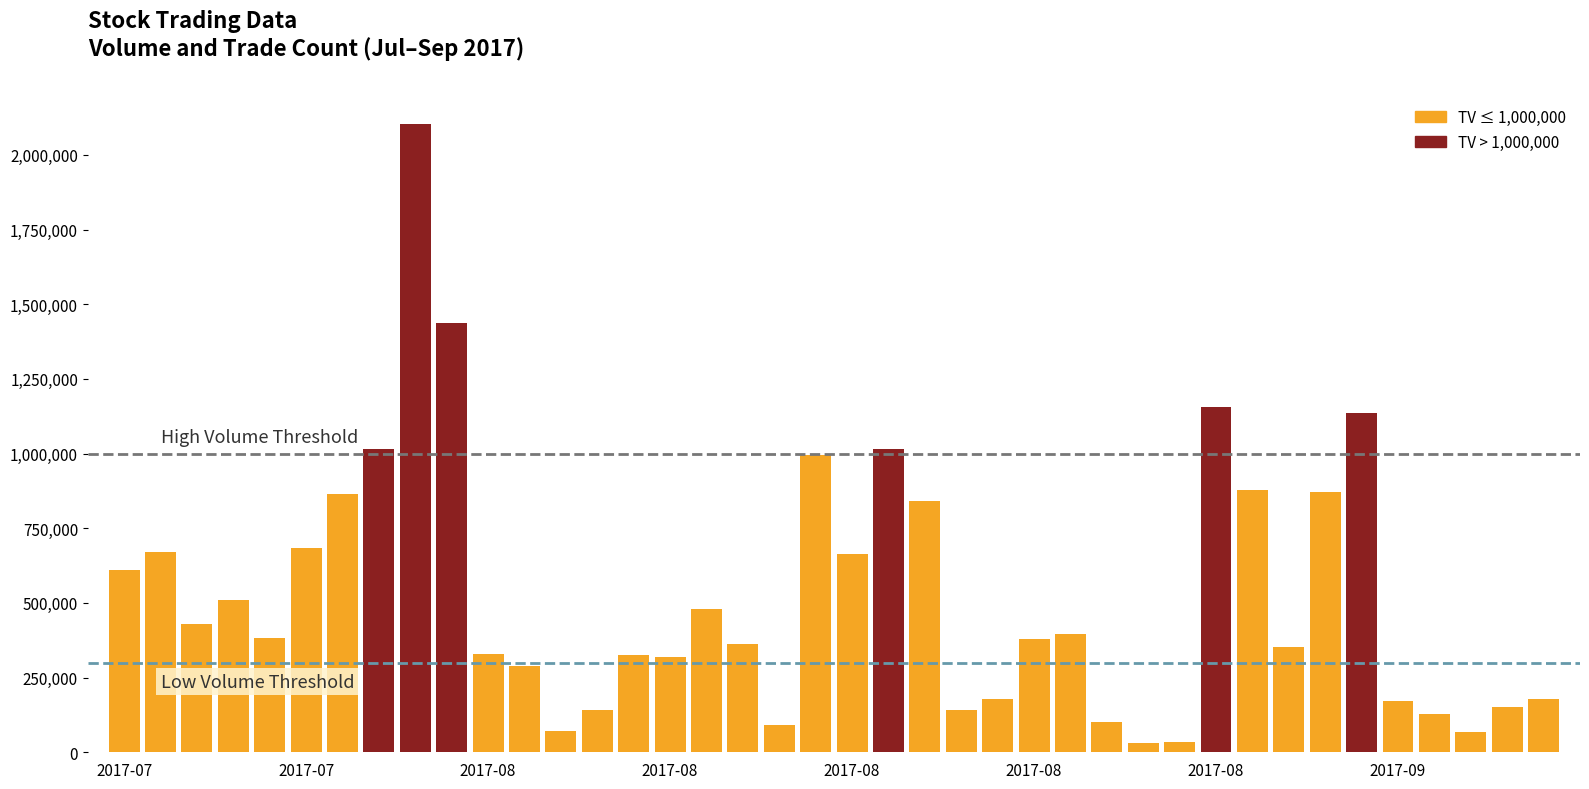

What is the sum of all values?

20981000